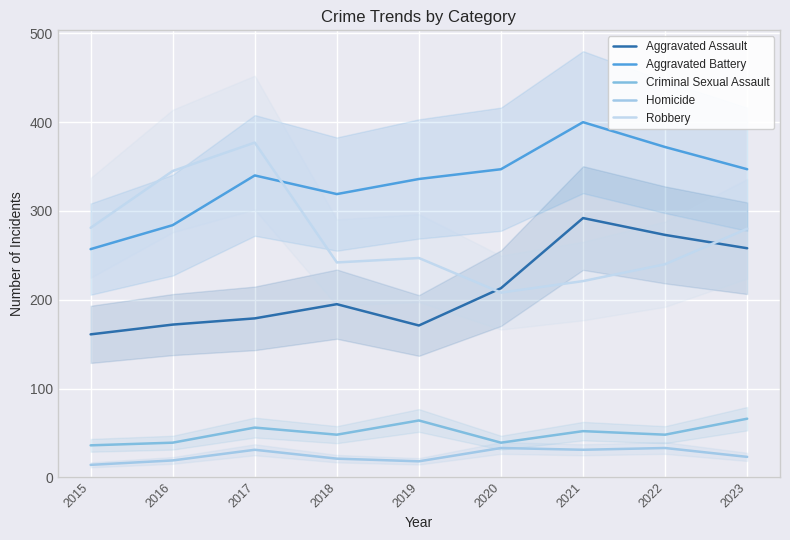

Is the value of Aggravated Battery at 2022 greater than the value of Homicide at 2022?

Yes